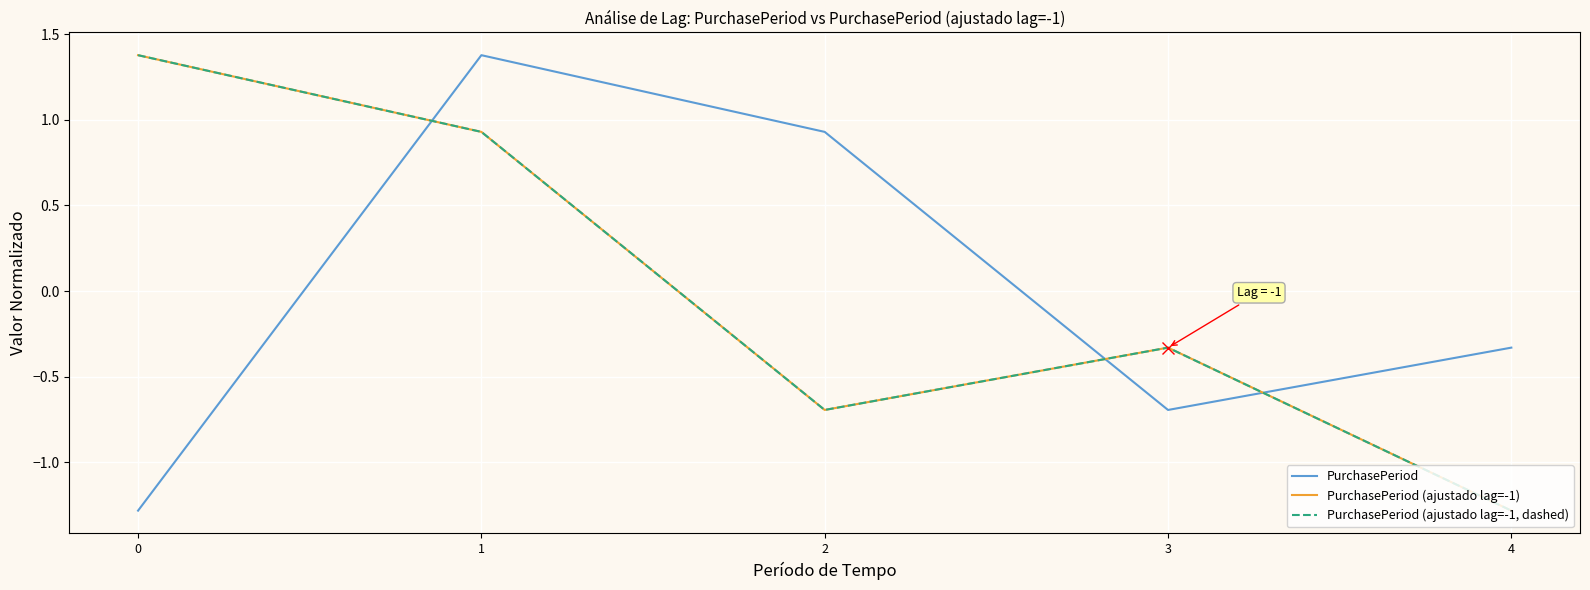

Does the chart have visible grid lines?

Yes